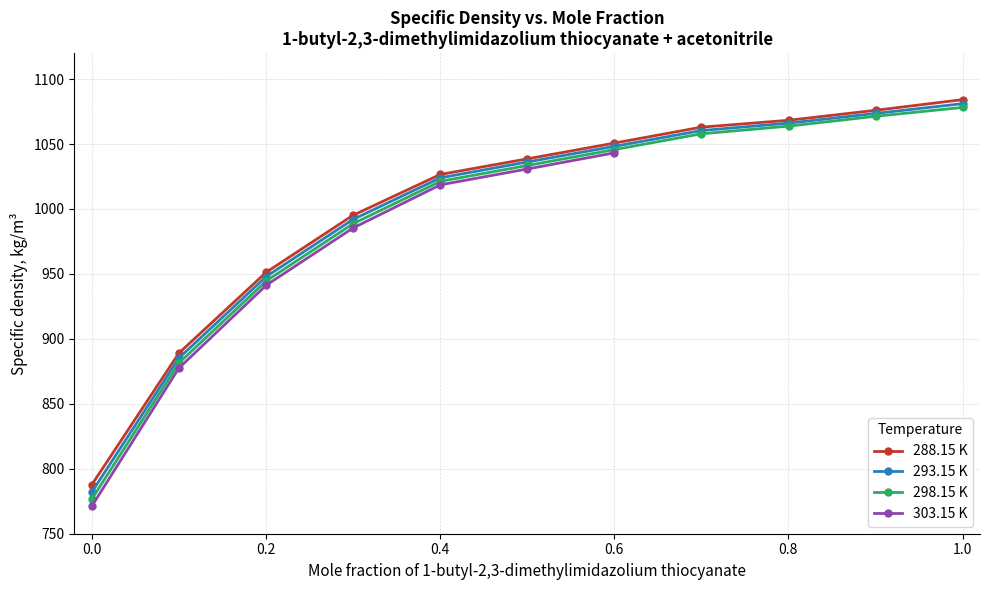

What is the minimum value for 298.15 K?

776.5